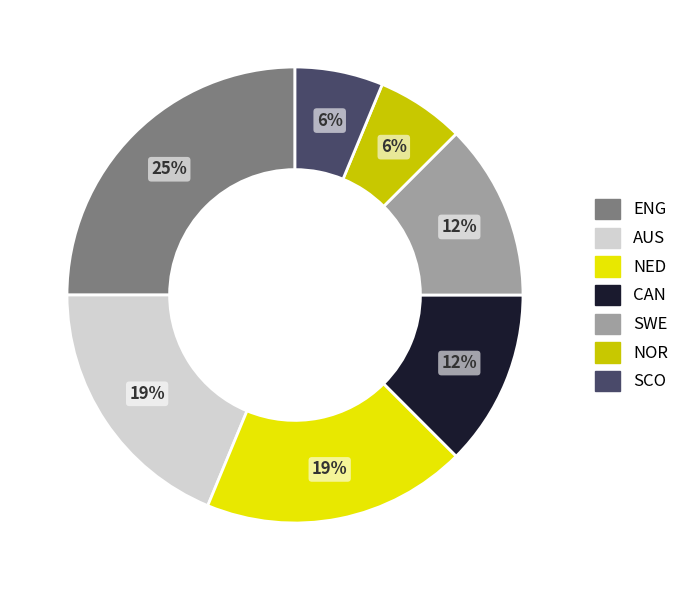

Which slice is the largest?

ENG